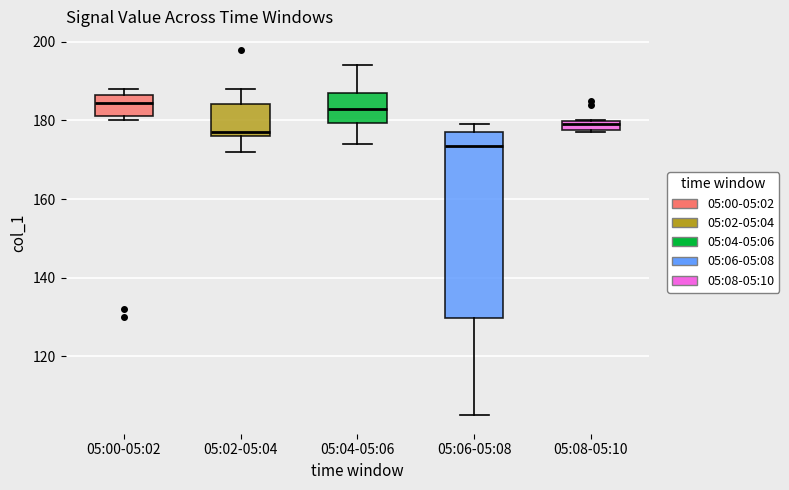

Where does the median line of the box for 05:06-05:08 sit on the y-axis? The values are not printed on the chart, so give them approximately, as read against the axis.

174